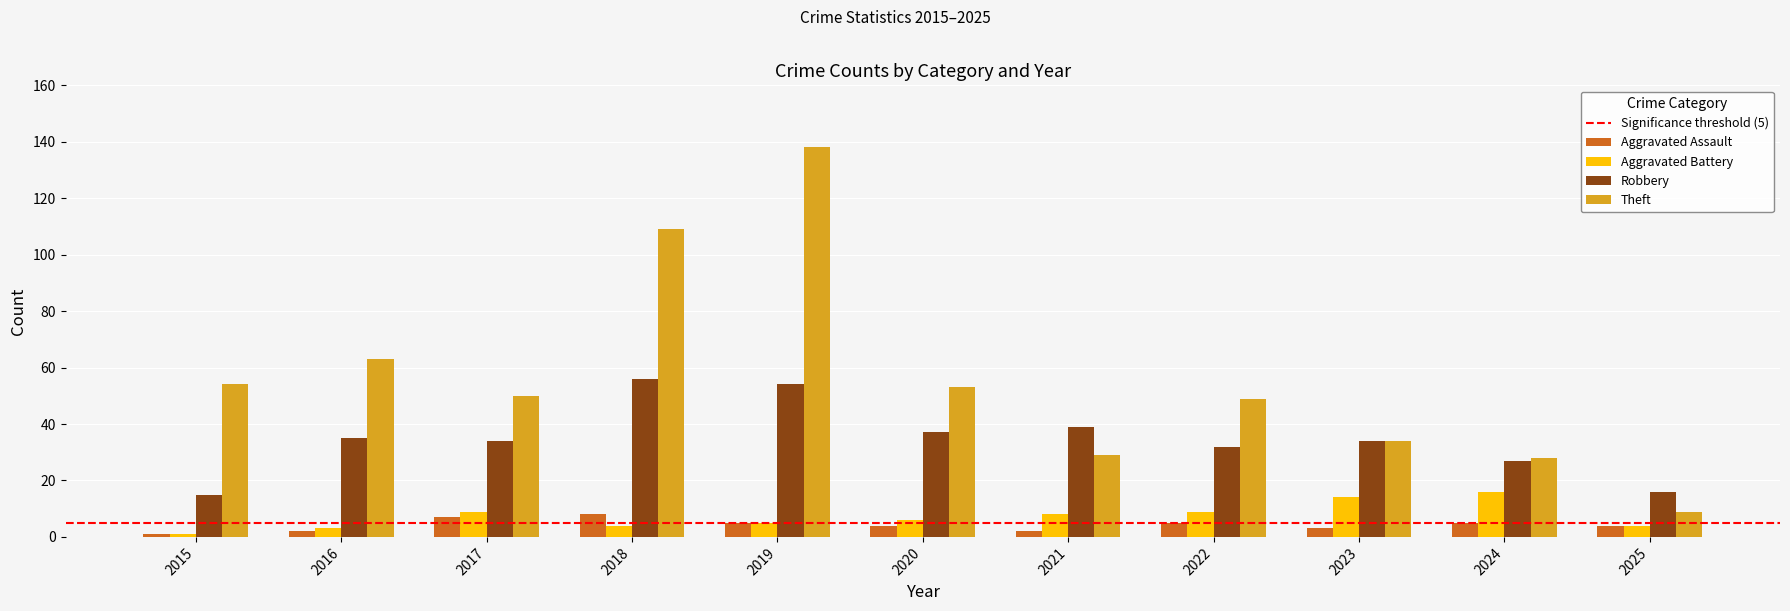

What is the total value across all series at 2024?

76